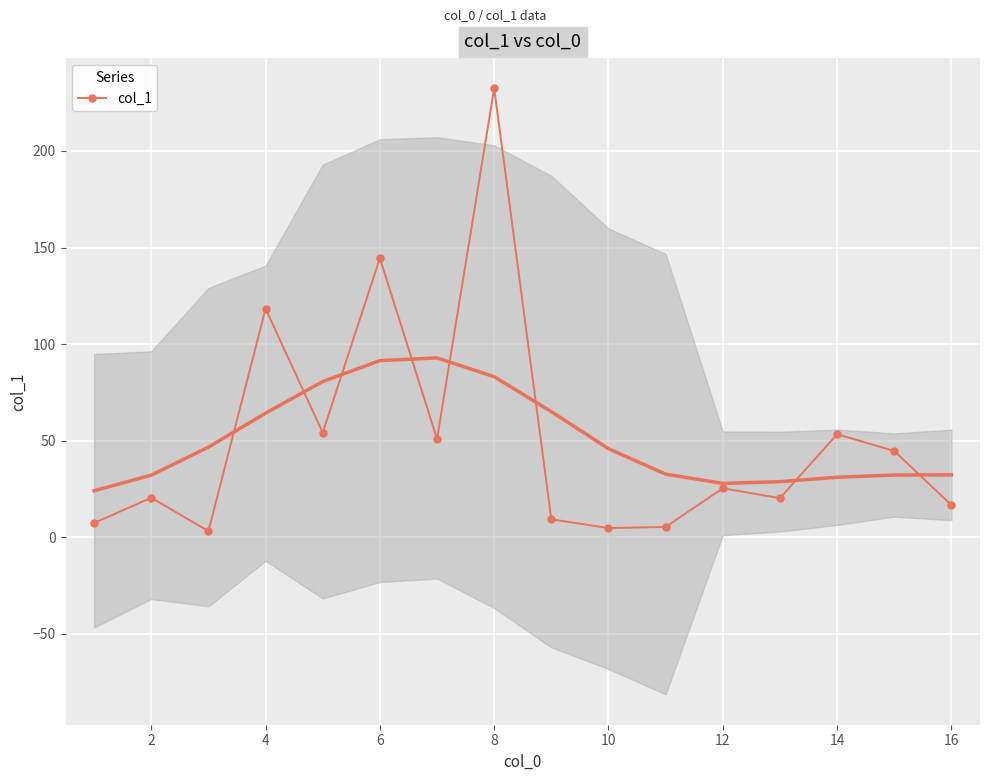

True or false: col_1 has a value of 25.3 at 12.

True